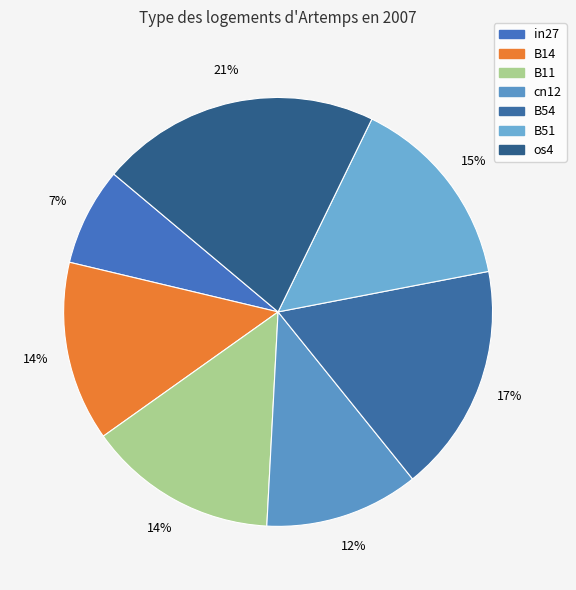

Which category has the biggest portion of the pie?

os4